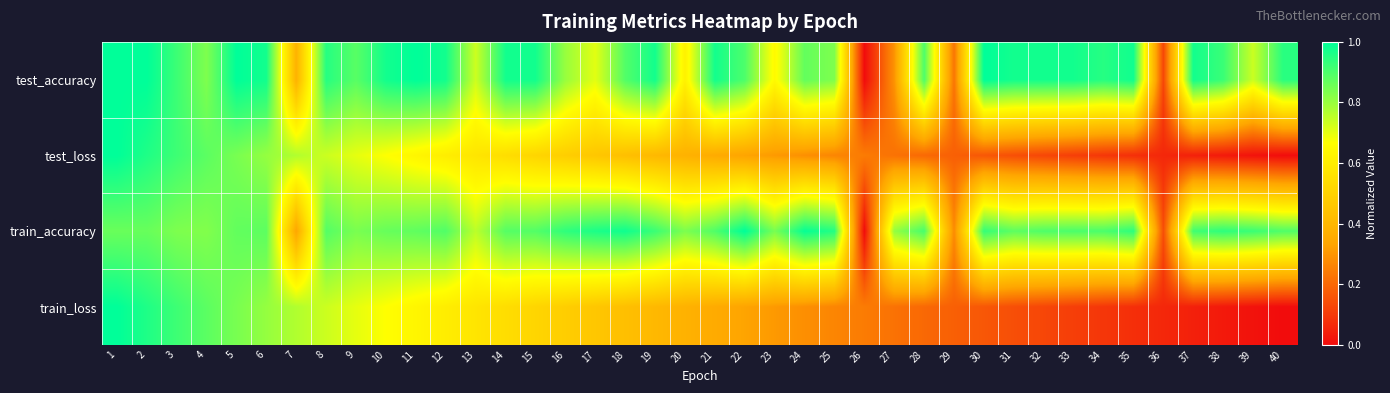

Reading left to right, what are all the values shown in this chart?

test_accuracy: 1=1.0	2=1.0	3=0.9	4=0.8	5=1.0	6=1.0	7=0.4	8=0.9	9=0.9	10=1.0	11=1.0	12=1.0	13=0.7	14=1.0	15=1.0	16=0.8	17=0.7	18=0.9	19=1.0	20=0.6	21=1.0	22=0.9	23=0.6	24=0.9	25=0.8	26=0.0	27=0.3	28=0.9	29=0.2	30=1.0	31=1.0	32=1.0	33=1.0	34=0.9	35=1.0	36=0.1	37=1.0	38=0.9	39=0.7	40=0.9
test_loss: 1=1.0	2=1.0	3=0.9	4=0.9	5=0.8	6=0.8	7=0.8	8=0.7	9=0.7	10=0.7	11=0.6	12=0.6	13=0.6	14=0.5	15=0.5	16=0.5	17=0.5	18=0.4	19=0.4	20=0.4	21=0.4	22=0.3	23=0.3	24=0.3	25=0.3	26=0.2	27=0.2	28=0.2	29=0.2	30=0.2	31=0.1	32=0.1	33=0.1	34=0.1	35=0.1	36=0.1	37=0.0	38=0.0	39=0.0	40=0.0
train_accuracy: 1=0.9	2=0.9	3=0.8	4=0.8	5=0.9	6=0.9	7=0.3	8=0.9	9=0.8	10=0.9	11=0.9	12=0.9	13=0.8	14=0.9	15=0.9	16=0.9	17=1.0	18=1.0	19=0.9	20=0.8	21=0.9	22=1.0	23=0.8	24=1.0	25=1.0	26=0.0	27=0.8	28=0.9	29=0.3	30=0.9	31=0.9	32=0.9	33=0.9	34=0.9	35=0.9	36=0.1	37=0.9	38=0.9	39=0.9	40=0.9
train_loss: 1=1.0	2=1.0	3=0.9	4=0.9	5=0.8	6=0.8	7=0.8	8=0.7	9=0.7	10=0.7	11=0.6	12=0.6	13=0.6	14=0.5	15=0.5	16=0.5	17=0.5	18=0.4	19=0.4	20=0.4	21=0.4	22=0.3	23=0.3	24=0.3	25=0.3	26=0.2	27=0.2	28=0.2	29=0.2	30=0.2	31=0.1	32=0.1	33=0.1	34=0.1	35=0.1	36=0.1	37=0.0	38=0.0	39=0.0	40=0.0